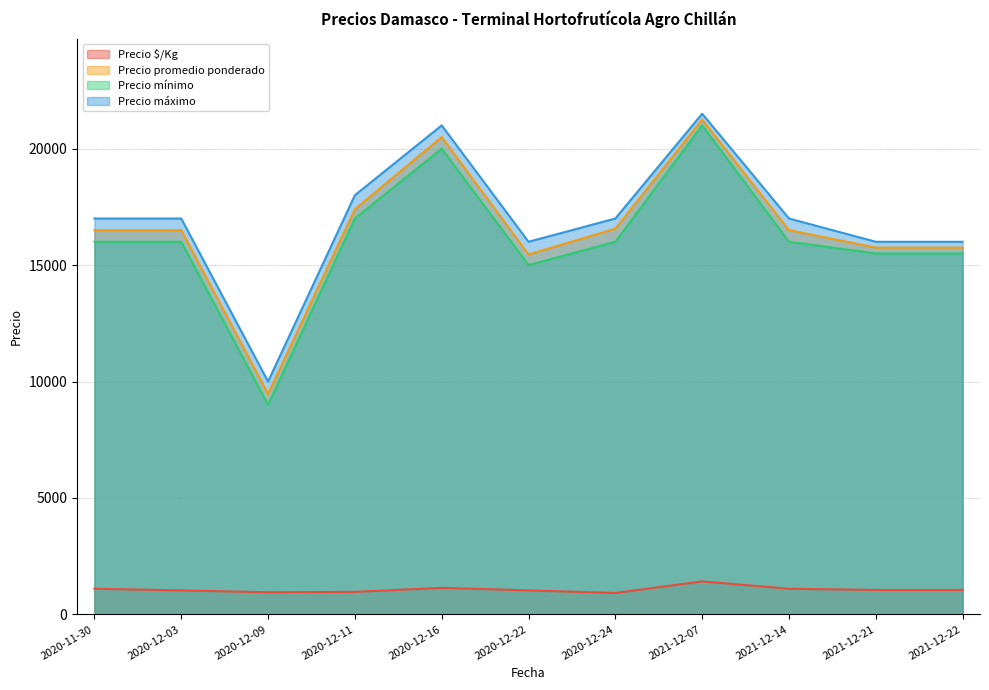

At which label does Precio $/Kg first exceed 1050?

2020-11-30